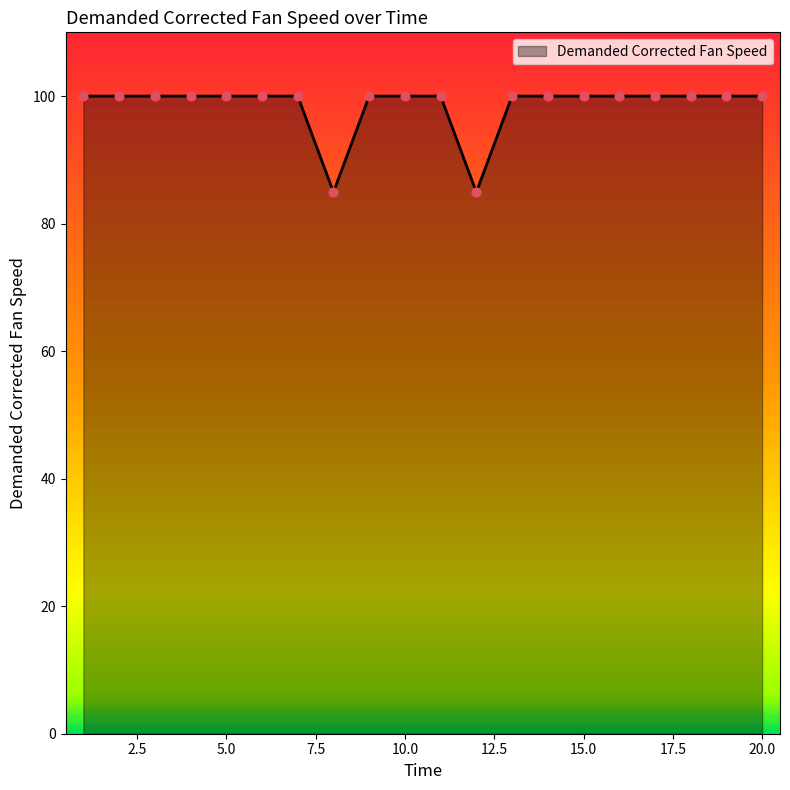

What is the minimum value shown in the chart?

84.9